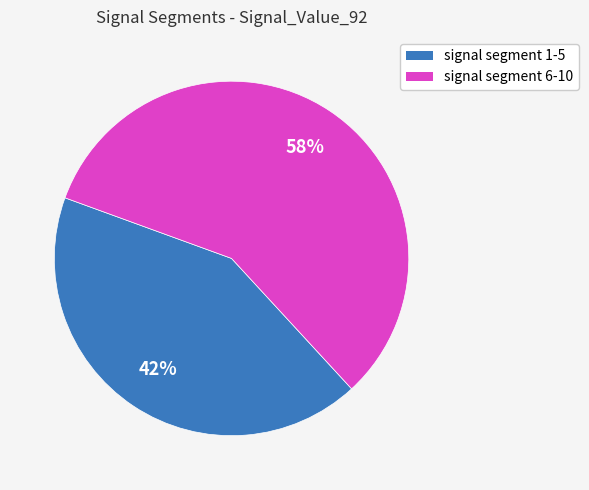

To the nearest percent, what is the average slice percentage?

50%